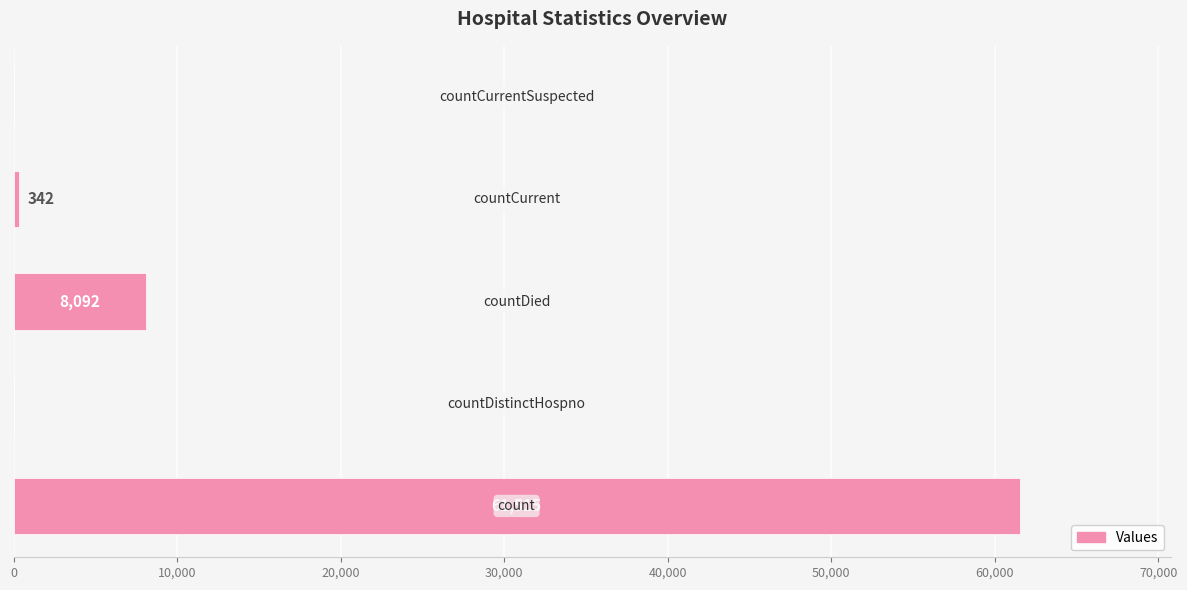

How many positive values are there?

3